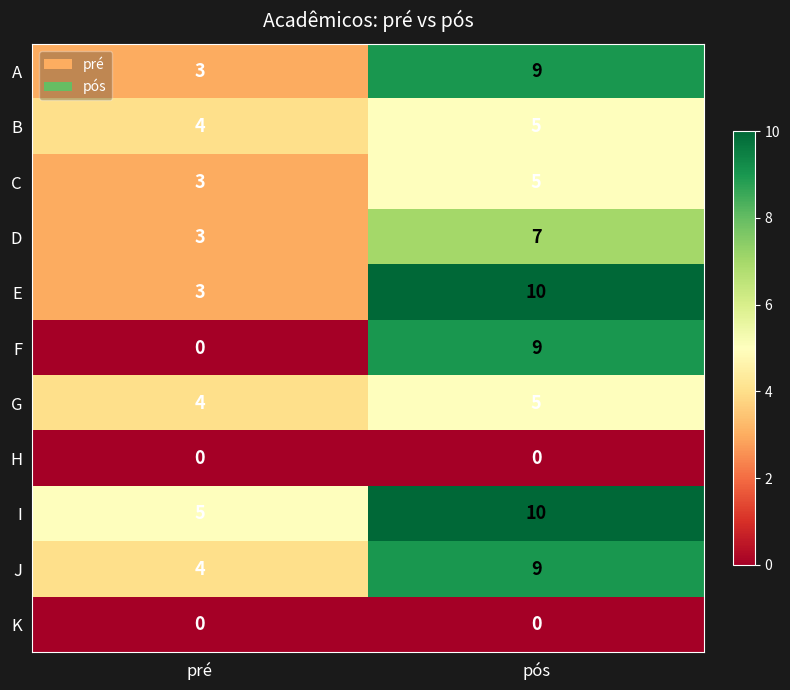

What is the difference between the A values at pós and pré?

6